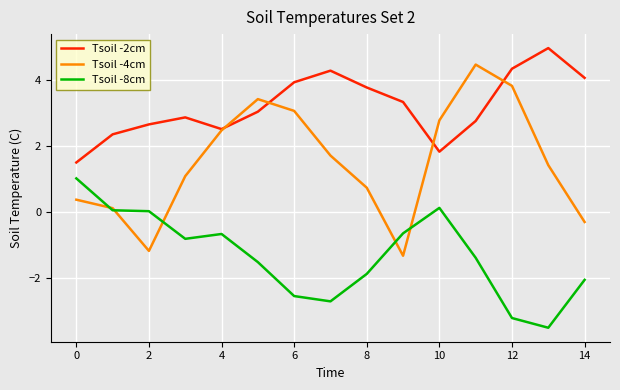

How many lines are shown in the chart?

3